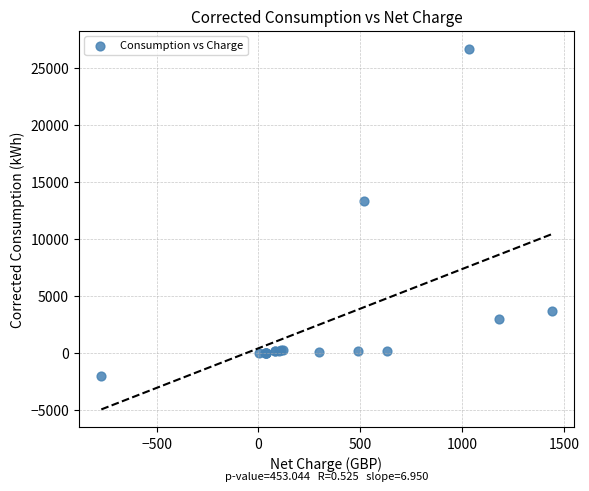

What Y value in the scatter plot is closest to 12360?

13382.8